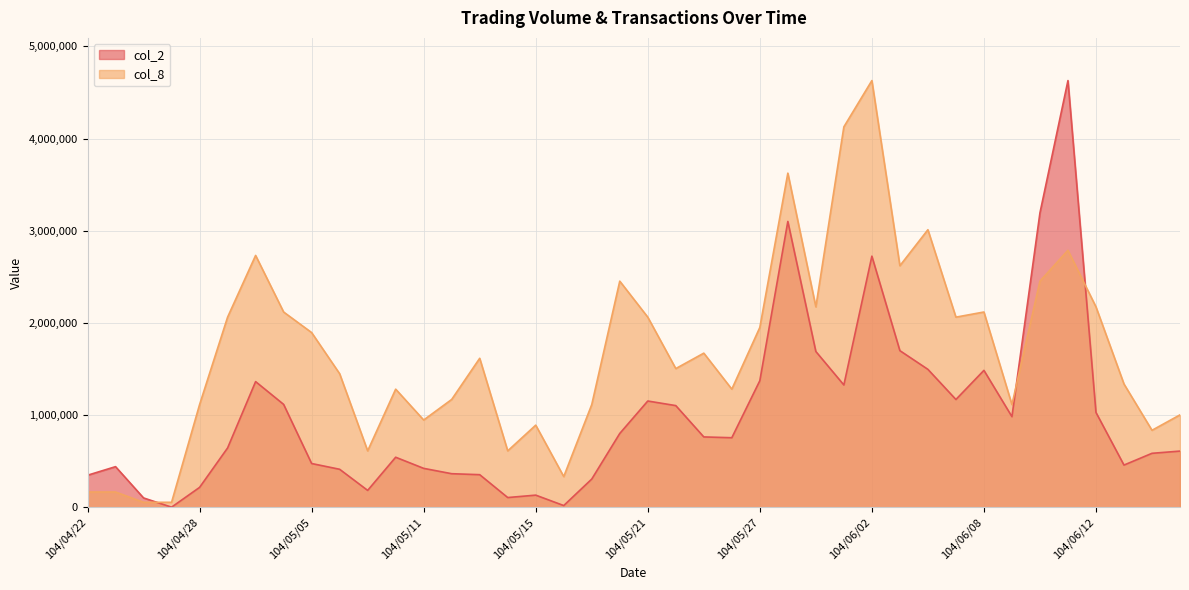

Where is col_8 nearest to the value 2341930?

104/05/20